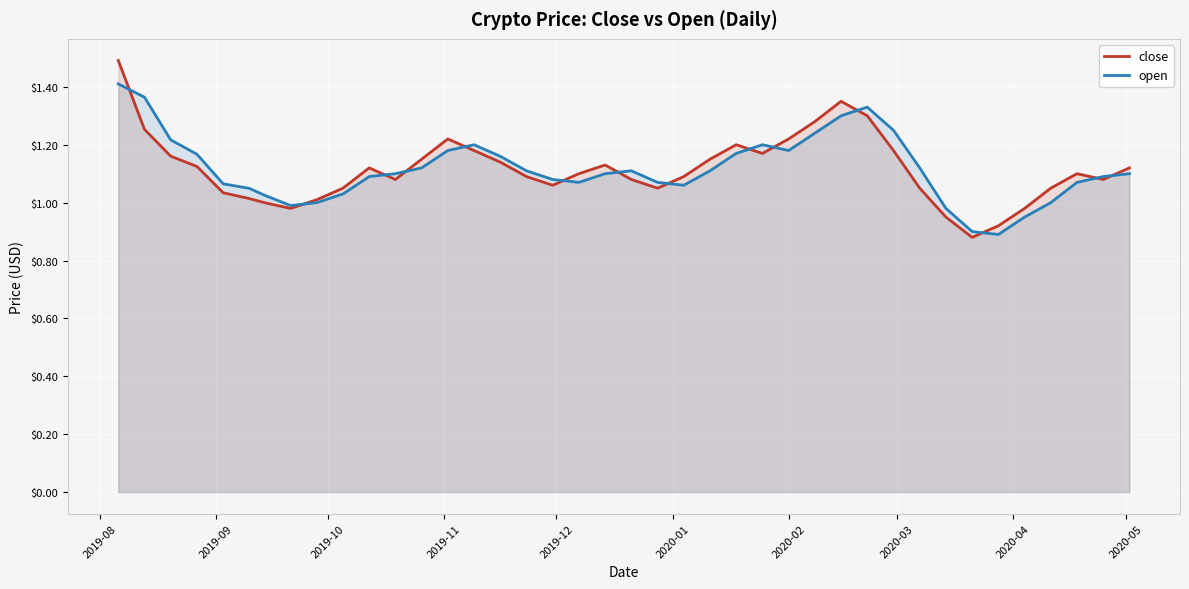

How many values in the close series are below 1?

5